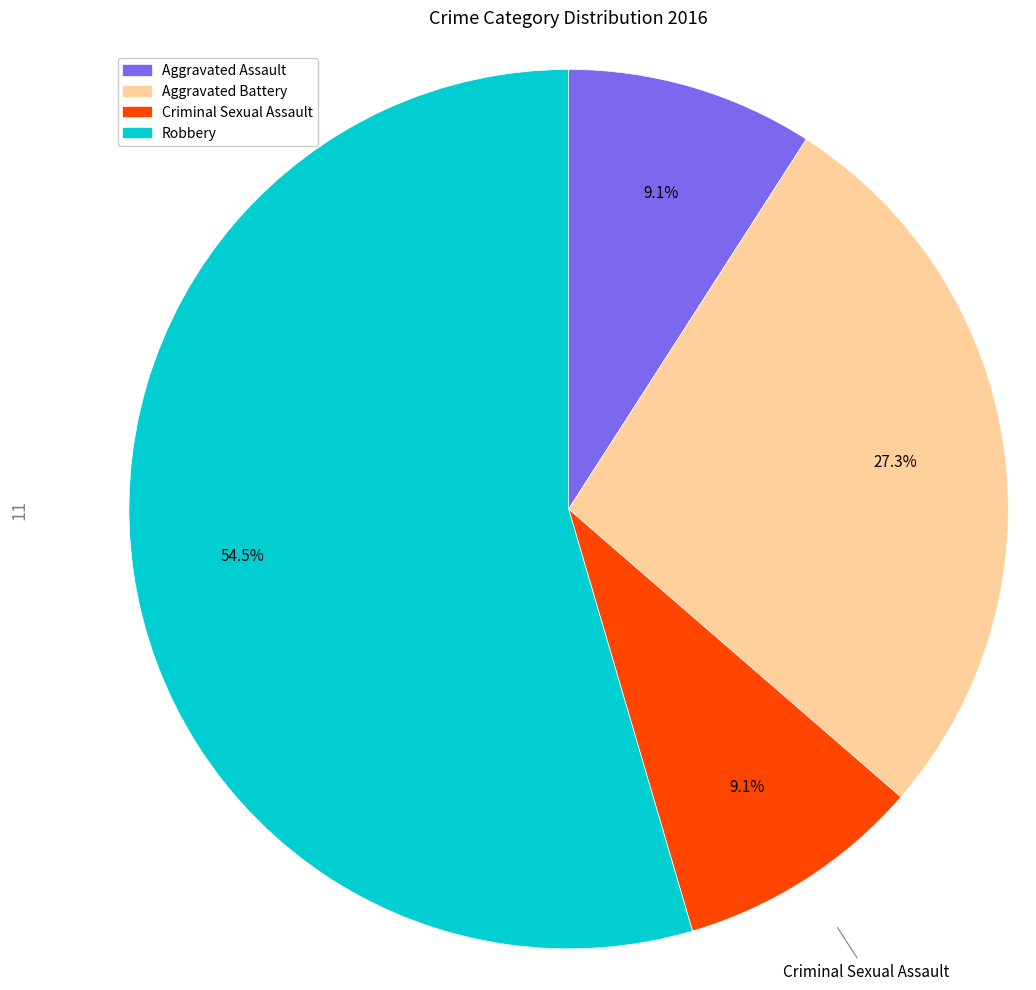

Combined, what portion of the pie is Aggravated Battery and Robbery?

81.8%